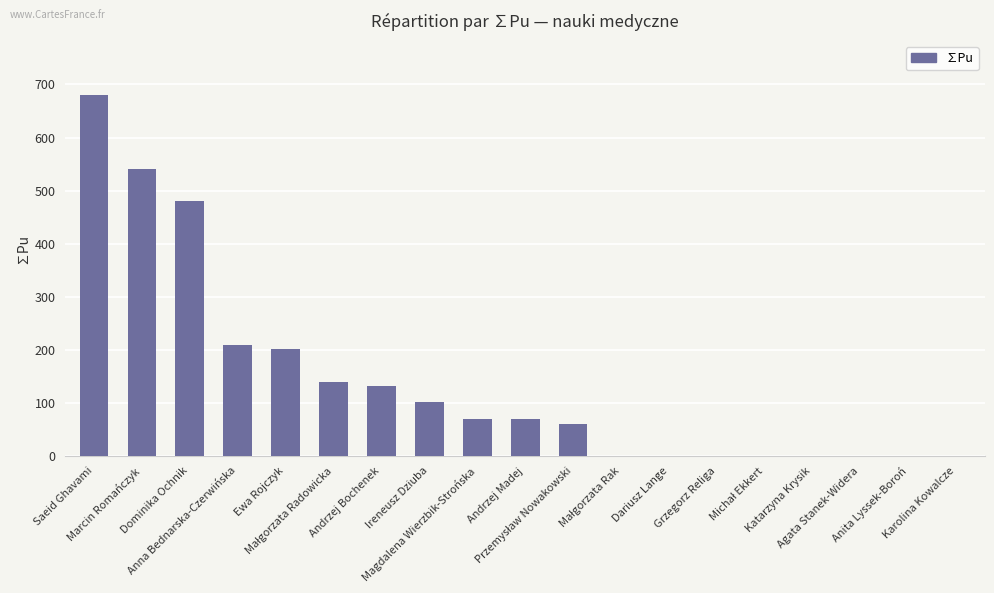

True or false: the data shows 210.0 at Anna Bednarska-Czerwińska.

True